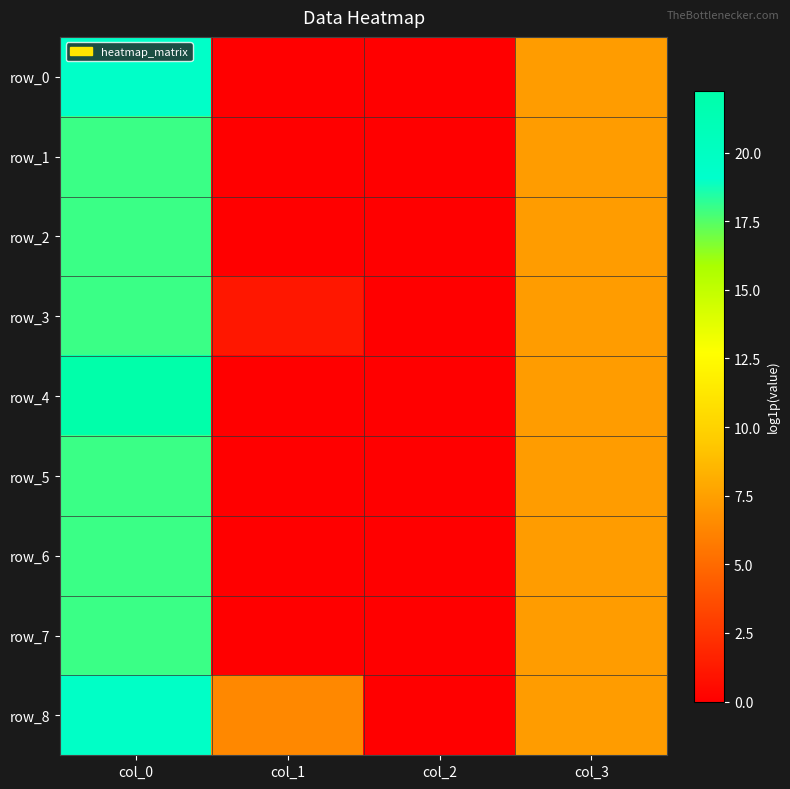

What is the difference between the maximum and minimum values in the row_8 series?

19.6